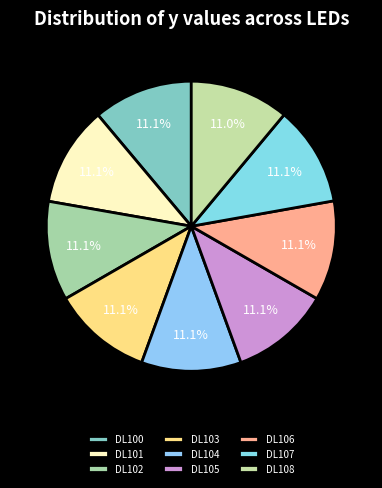

Between DL107 and DL101, which is larger?

DL107